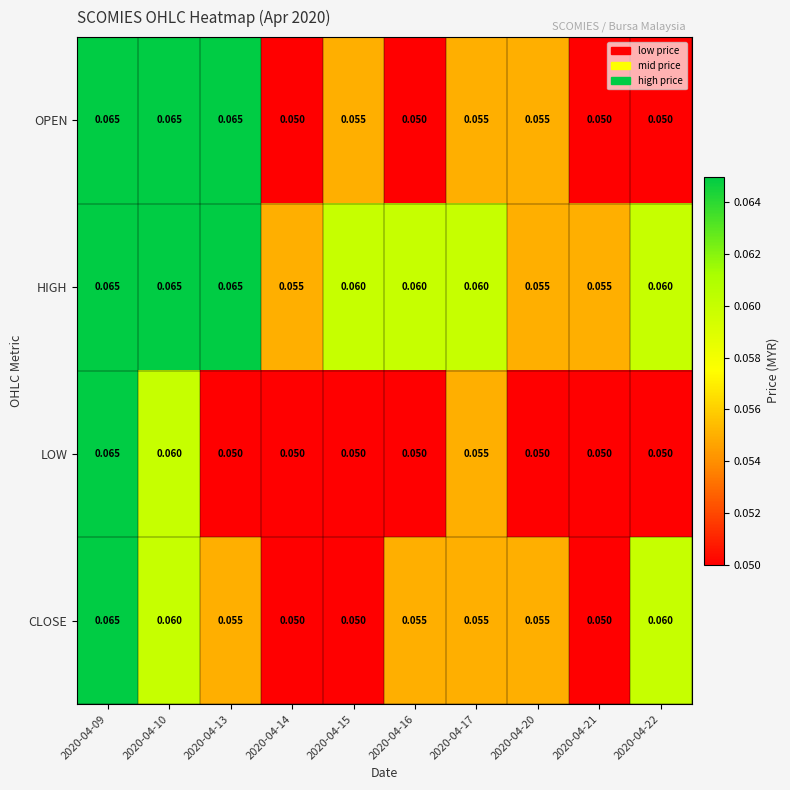

Is the value of OPEN at 2020-04-14 greater than the value of CLOSE at 2020-04-09?

No